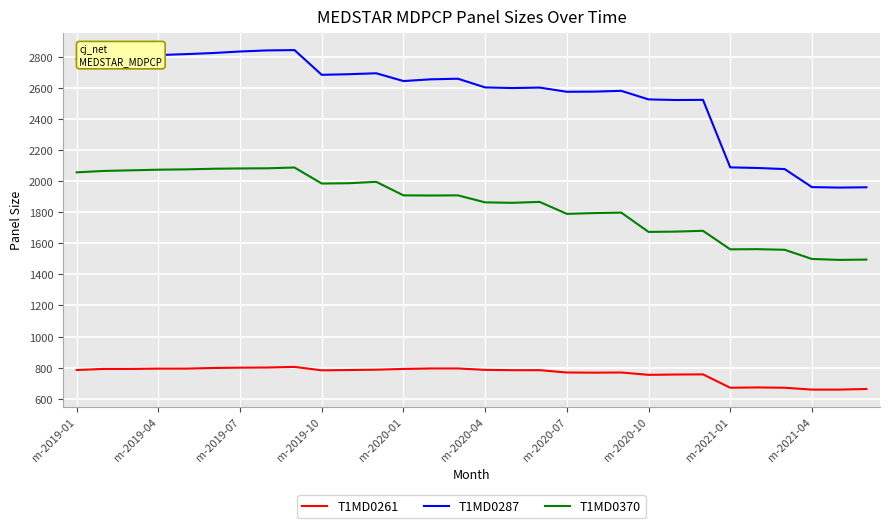

What is the minimum value for T1MD0370?

1493